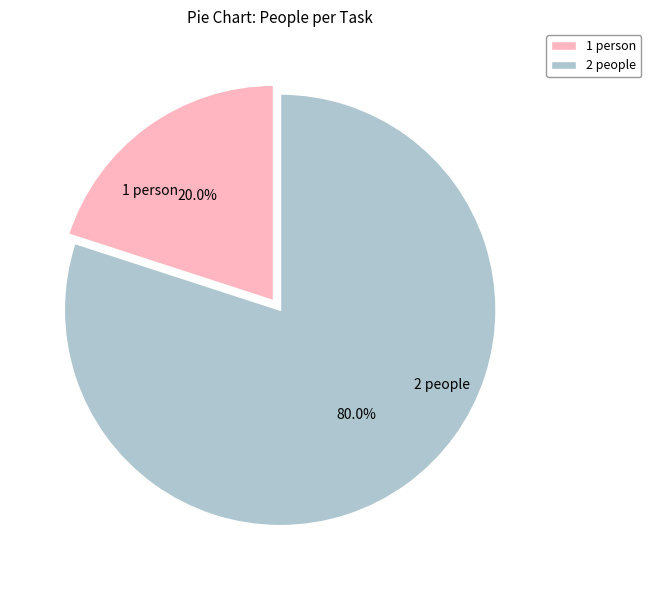

Is there a majority slice in this chart?

Yes